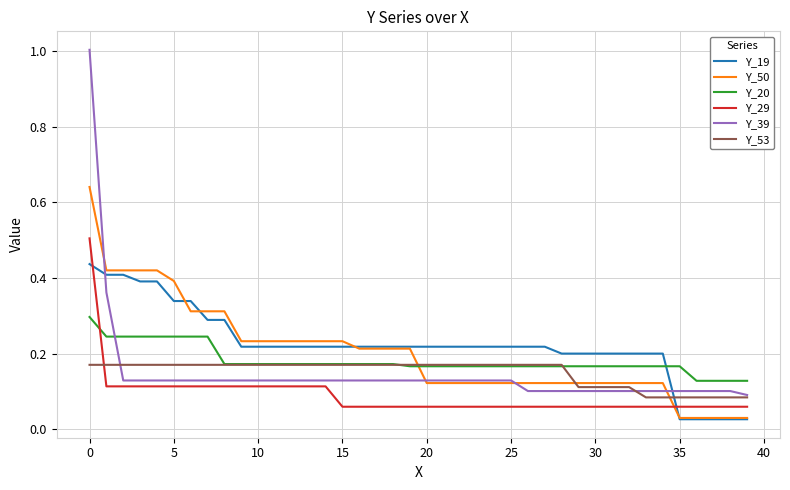

List the series in order of their peak value, lowest first.

Y_53, Y_20, Y_19, Y_29, Y_50, Y_39